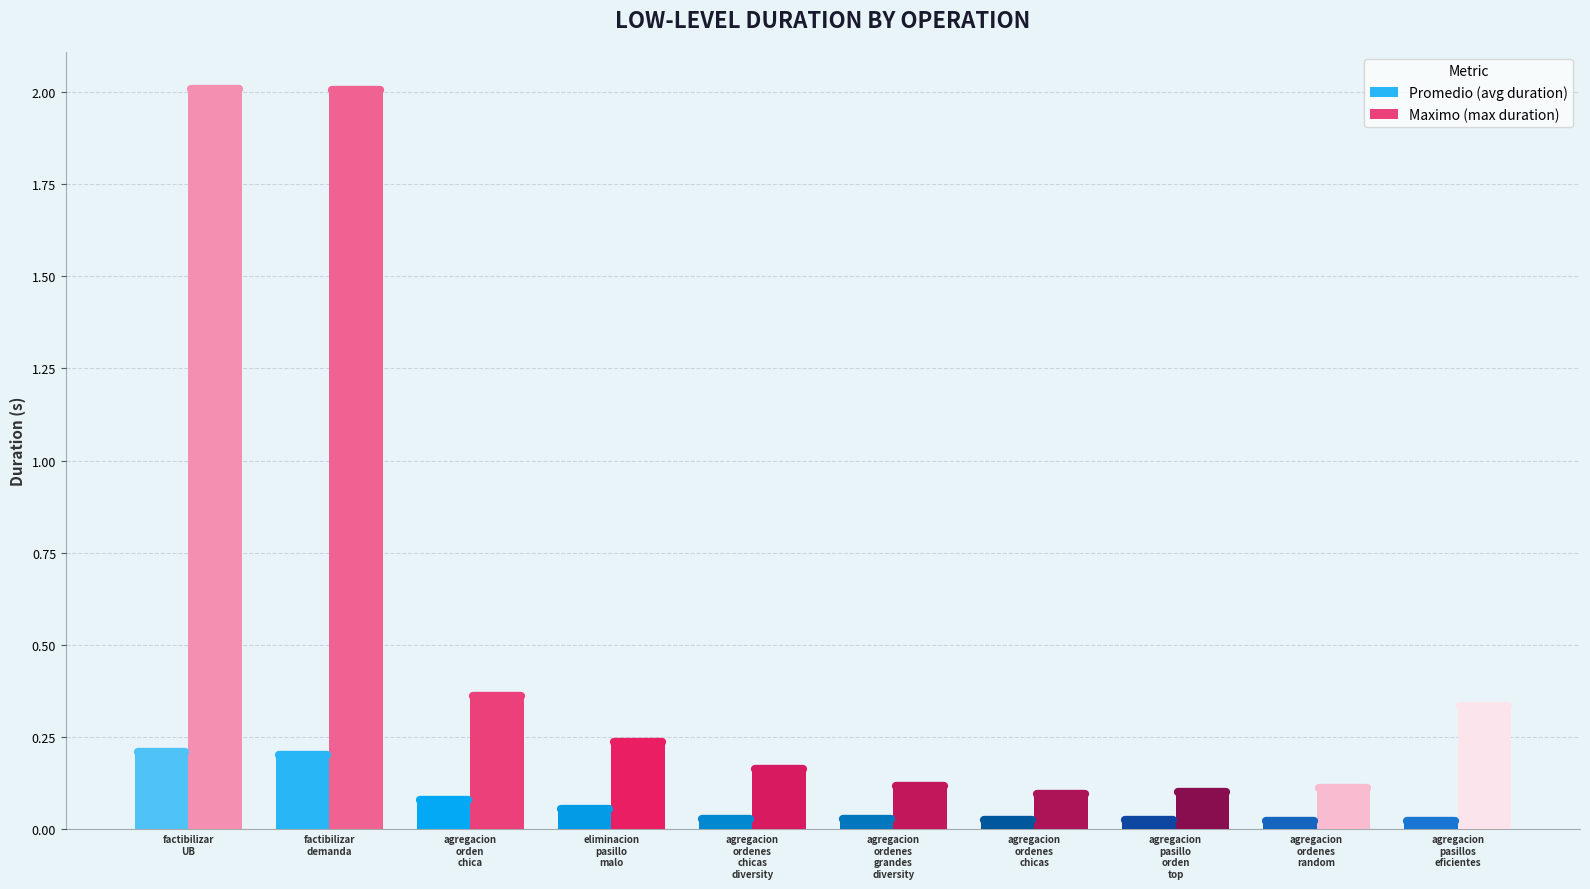

Is the value of Maximo at LL_factibilizar_UB greater than the value of Promedio at LL_factibilizar_demanda?

Yes